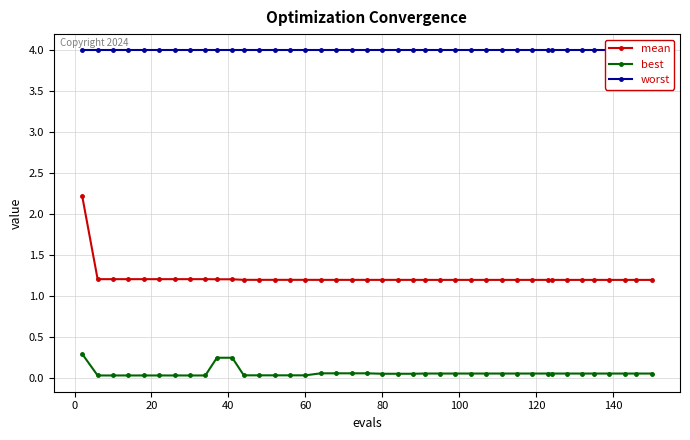

True or false: mean and best cross at least once.

False